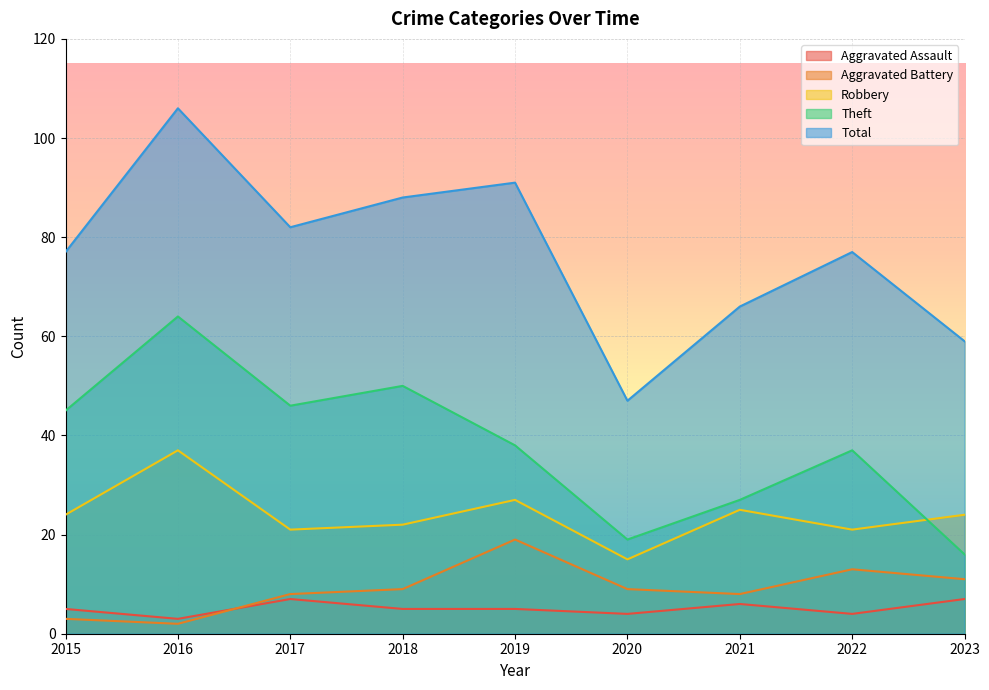

At 2016, list the series in order from largest to smallest.

Total, Theft, Robbery, Aggravated Assault, Aggravated Battery